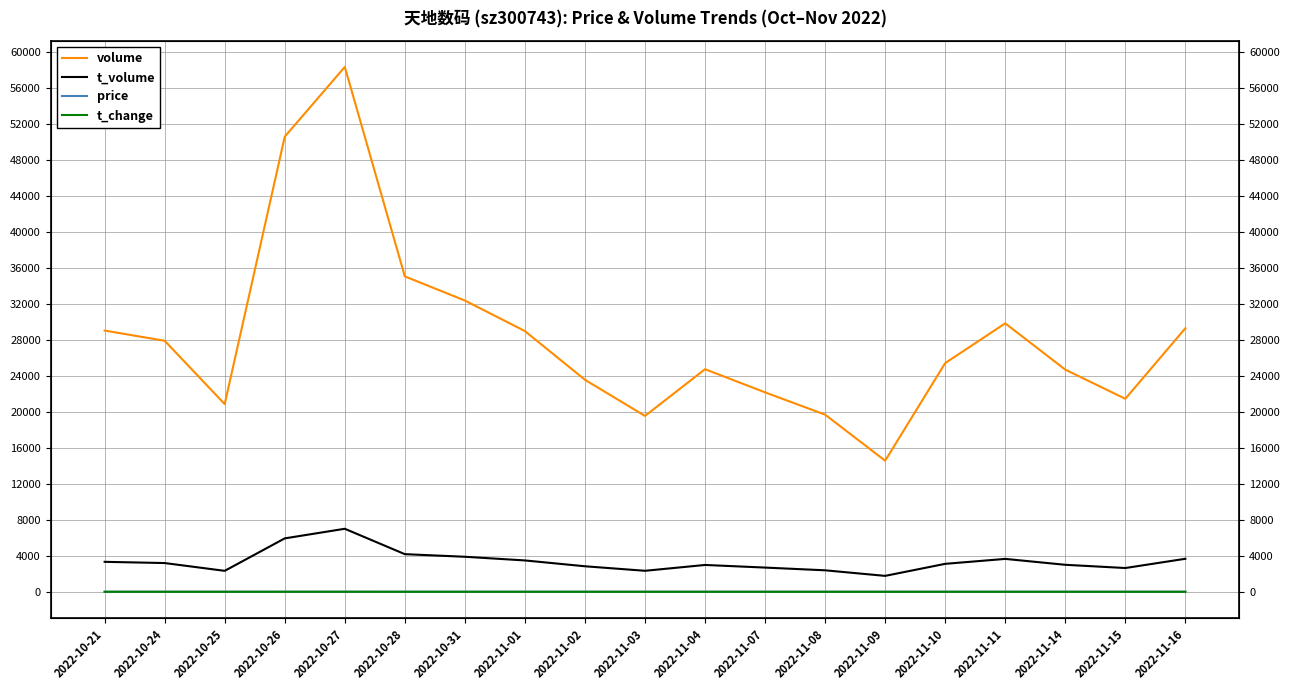

Reading left to right, list all the values displayed in this chart.

volume: 29012.0	27880.0	20848.0	50547.0	58291.0	35030.0	32348.0	28955.0	23546.0	19532.0	24723.0	22151.0	19673.0	14561.0	25403.0	29816.0	24674.0	21435.0	29270.0
t_volume: 3330.0	3194.0	2329.0	5934.0	7001.0	4181.0	3892.0	3484.0	2836.0	2334.0	2982.0	2691.0	2388.0	1770.0	3107.0	3655.0	3000.0	2642.0	3669.0
price: 11.4	11.3	11.3	11.8	12.1	11.8	12.0	12.1	12.1	12.0	12.1	12.2	12.3	12.1	12.2	12.1	12.2	12.3	12.6
t_change: 2.9	2.8	2.1	5.0	5.8	3.5	3.2	2.9	2.4	1.9	2.5	2.2	2.0	1.5	2.5	3.0	2.5	2.1	2.9